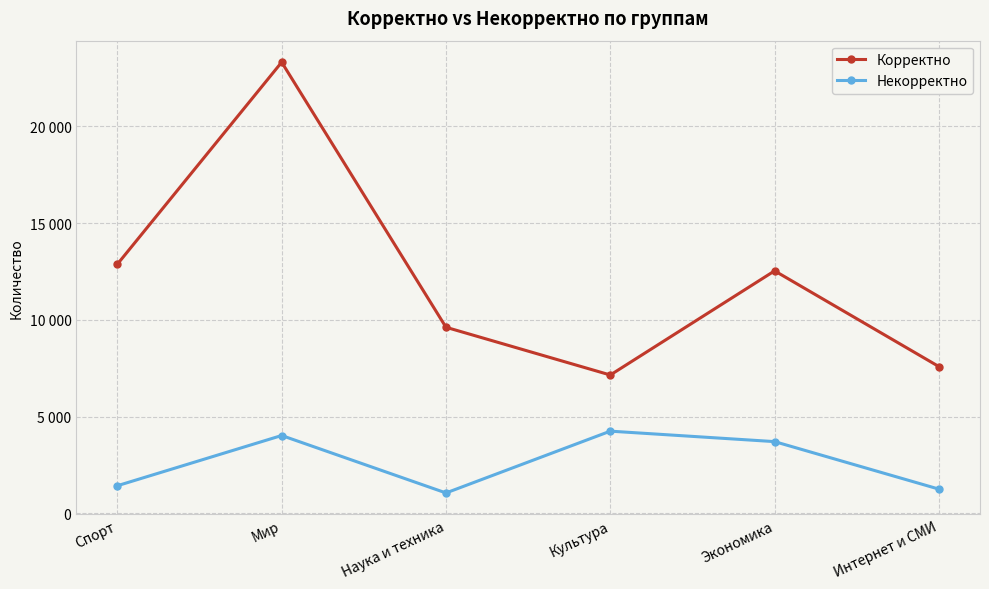

What is the lowest value of the Некорректно series?

1057